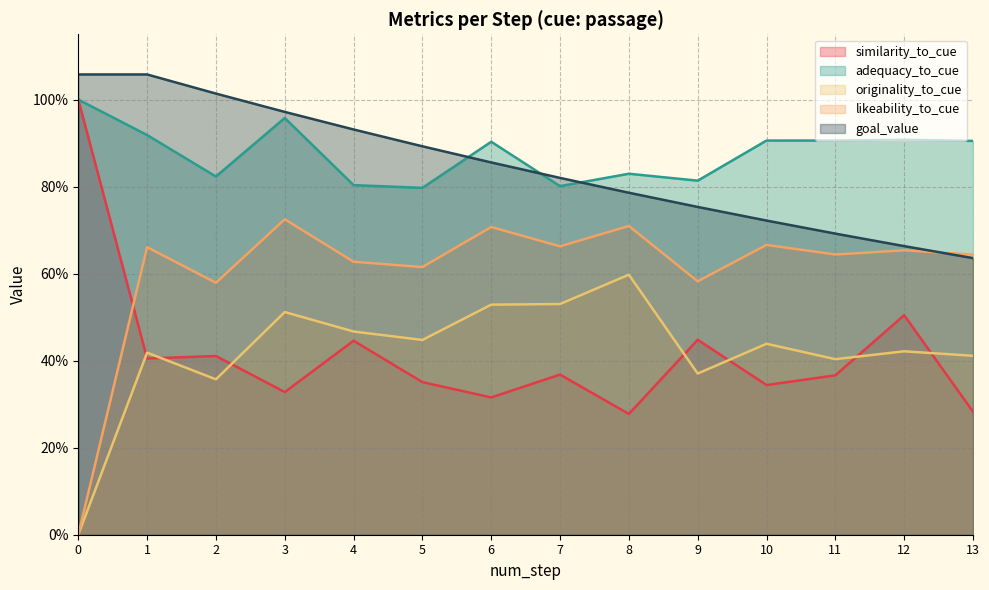

What is the value of the adequacy_to_cue point at the 4th from the left?

1.0